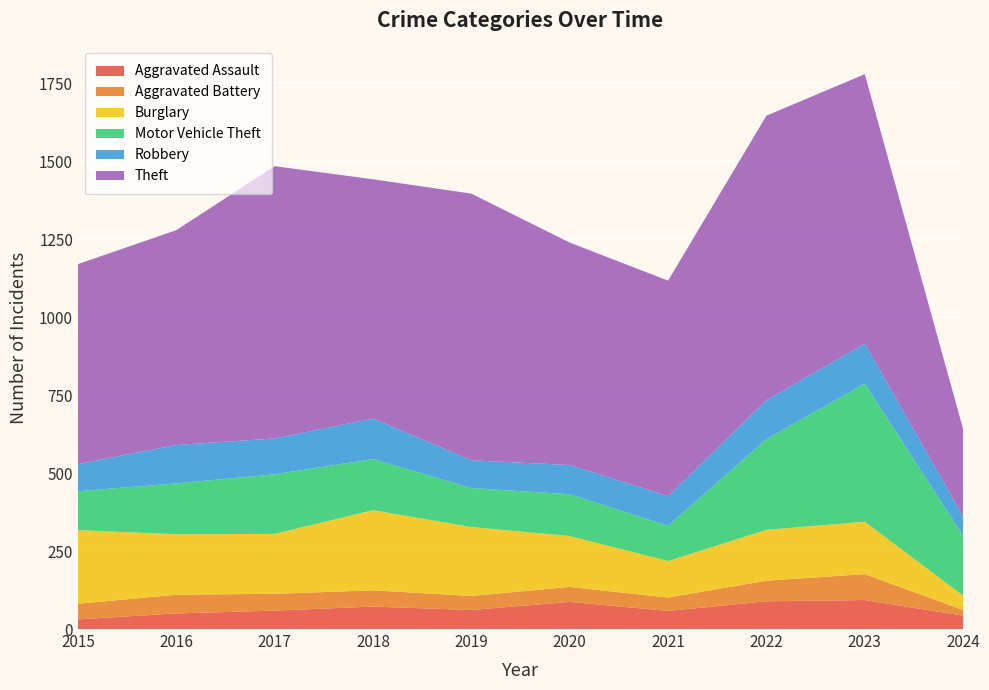

Reading right to left, list all the values displayed in this chart.

Aggravated Assault: 43	93	89	58	87	61	72	59	50	31
Aggravated Battery: 18	83	66	43	48	45	52	54	60	50
Burglary: 46	168	163	117	163	221	257	192	194	236
Motor Vehicle Theft: 192	443	291	113	134	125	164	191	163	125
Robbery: 62	128	125	95	94	89	130	115	123	87
Theft: 280	864	912	691	713	855	767	873	689	641